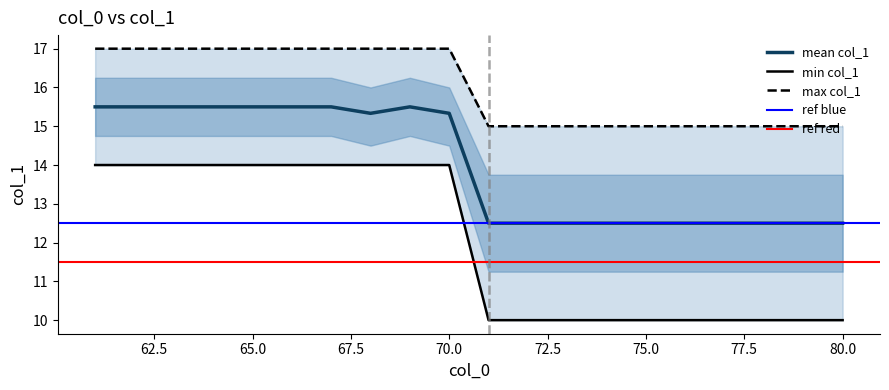

Is the value of mean at 71 greater than the value of min at 79?

Yes